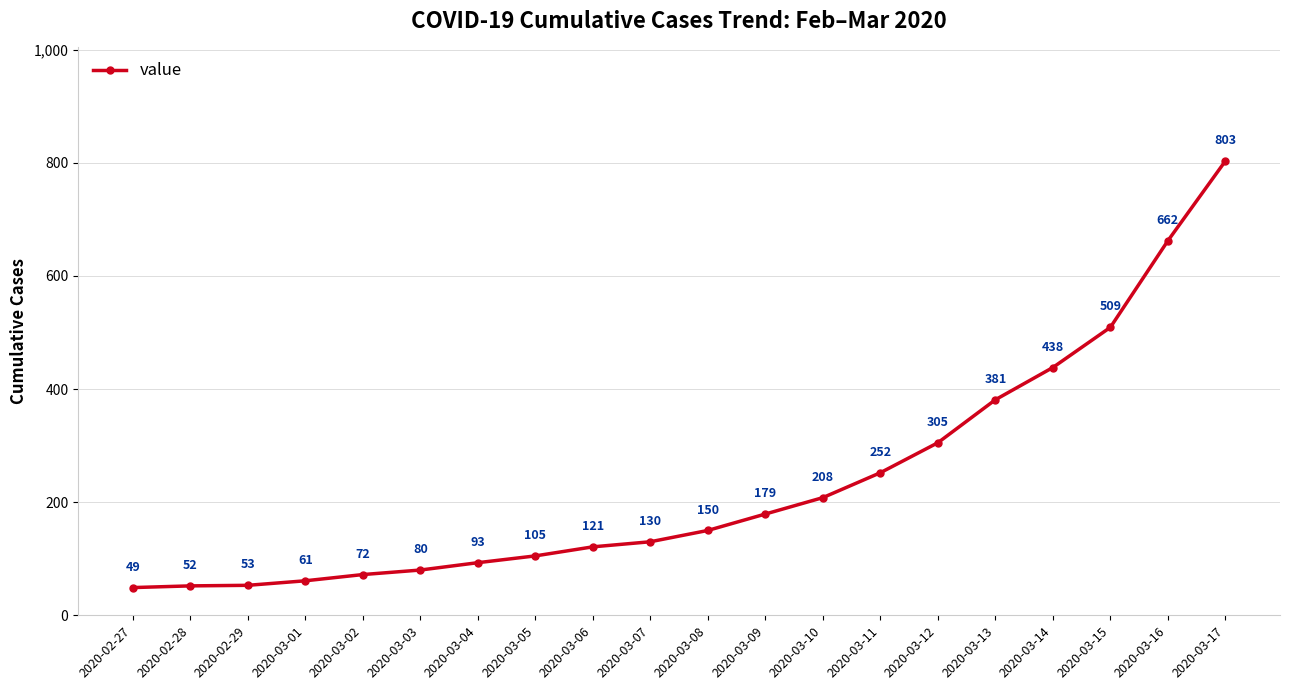

Is it true that the value at 2020-03-05 is 53?

False